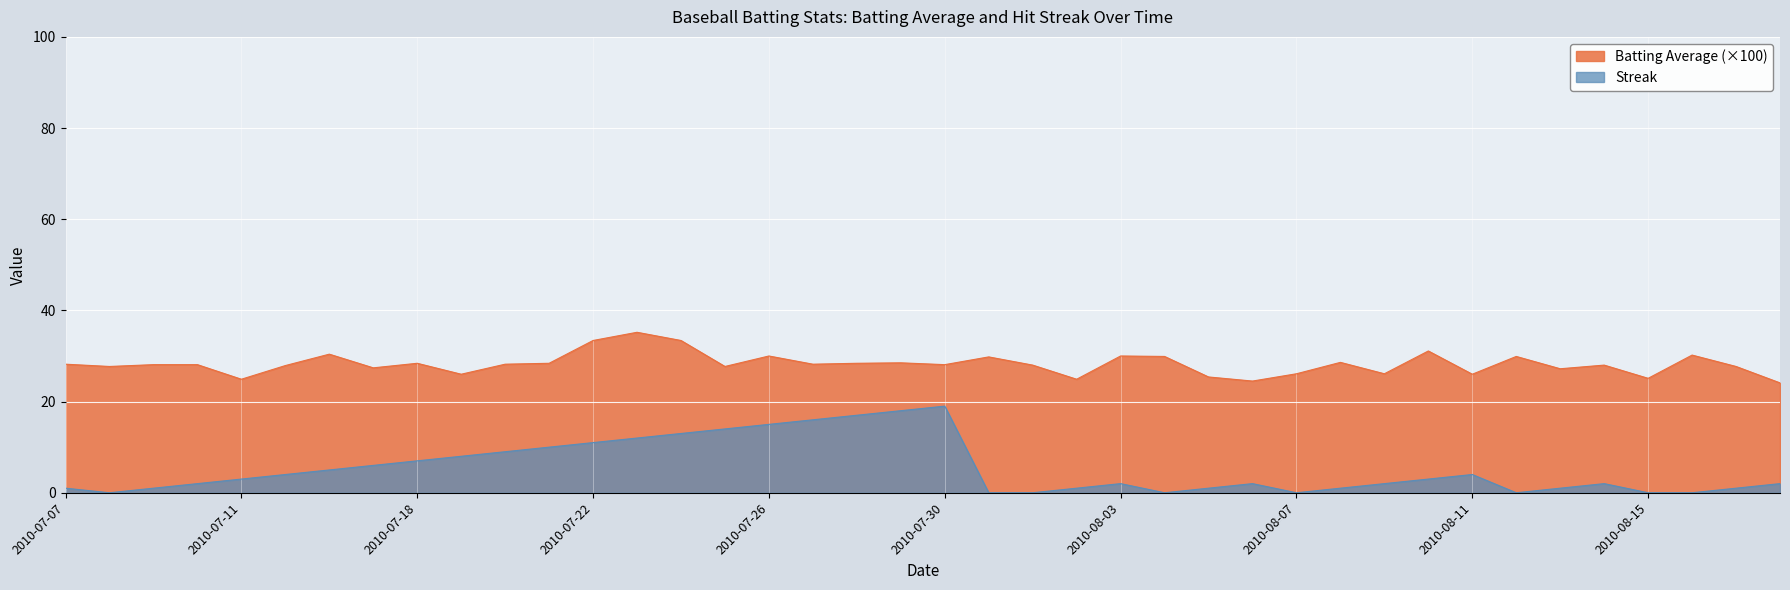

Does the chart display data point markers on the line(s)?

No